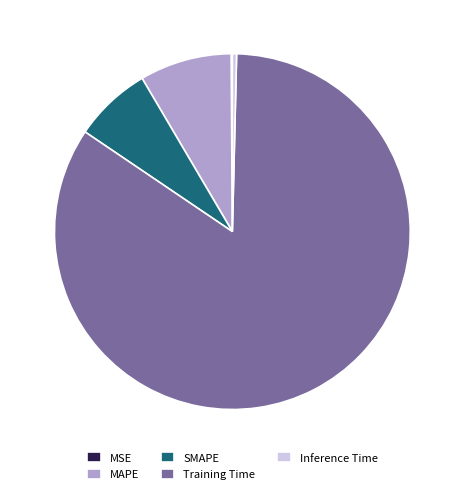

Which slice is the largest?

Training Time